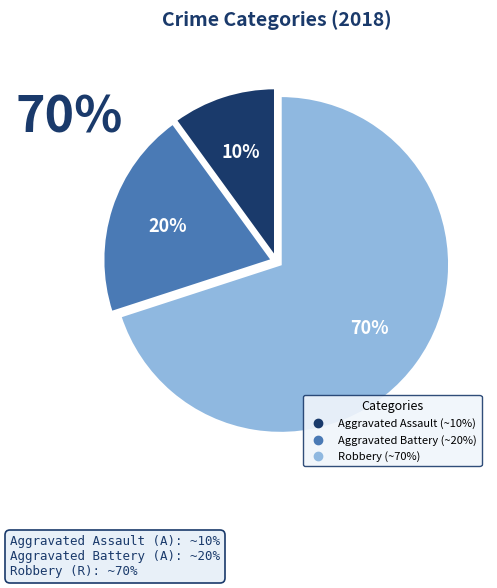

To the nearest percent, what portion does Aggravated Assault represent?

10%